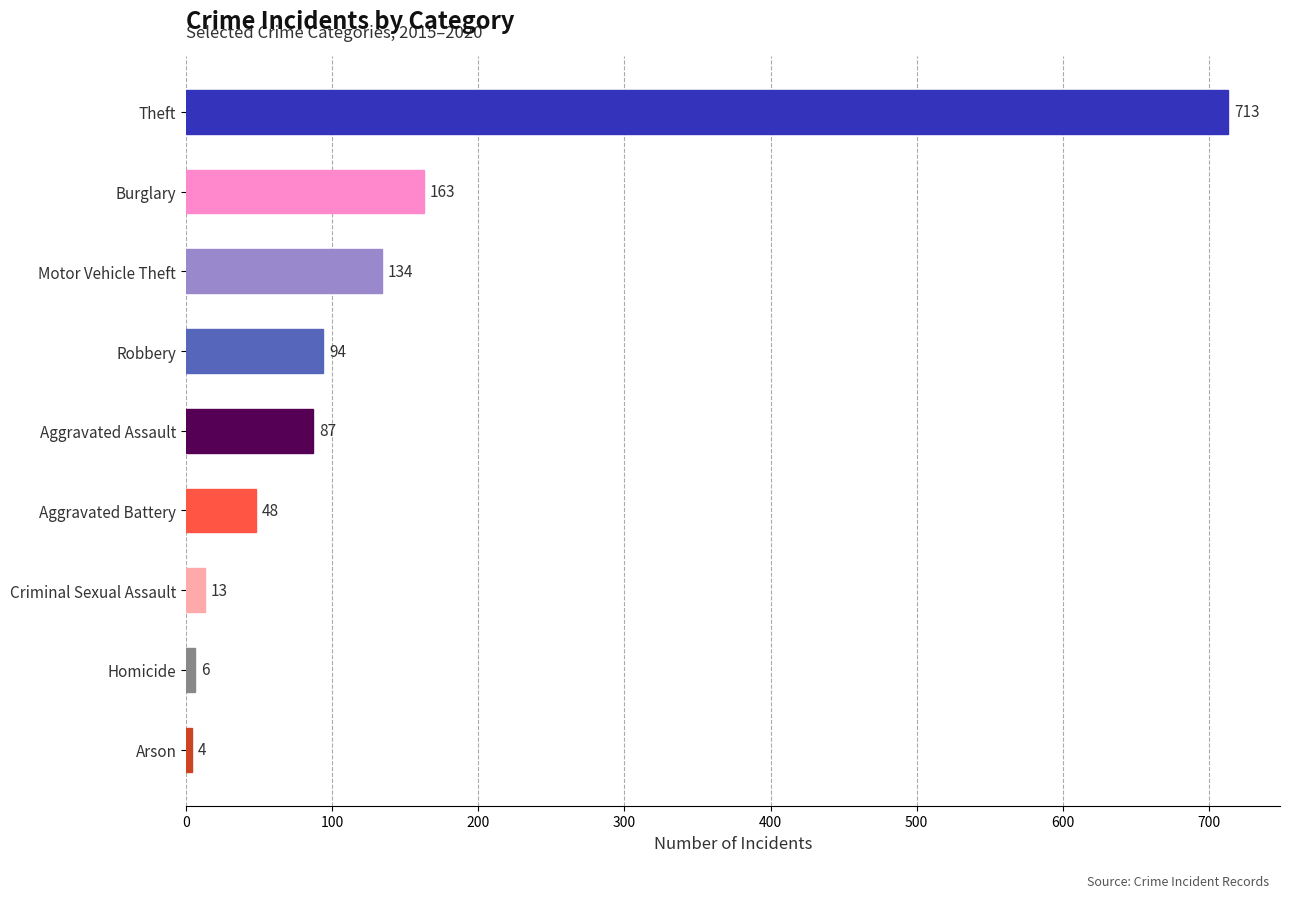

Does the chart contain stacked bars?

No